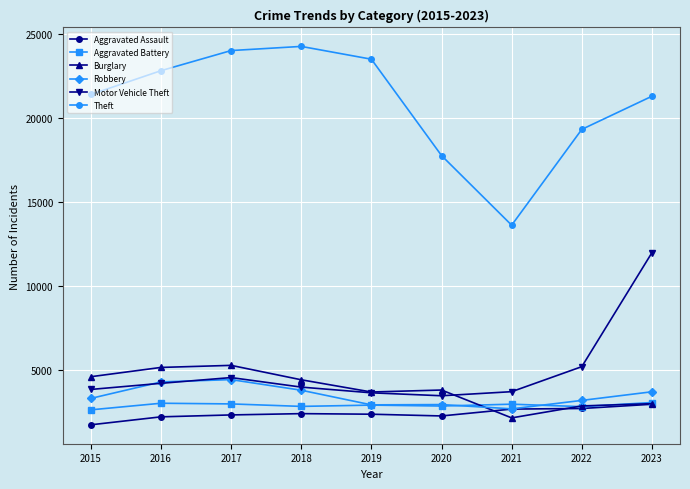

What is the value of the Robbery point at the 1st from the left?

3279